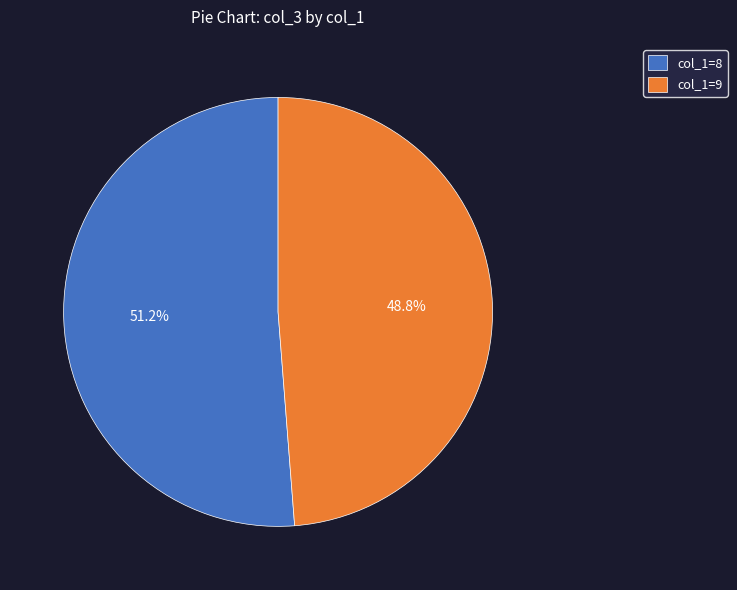

Rank the categories by value from lowest to highest.

col_1=9, col_1=8